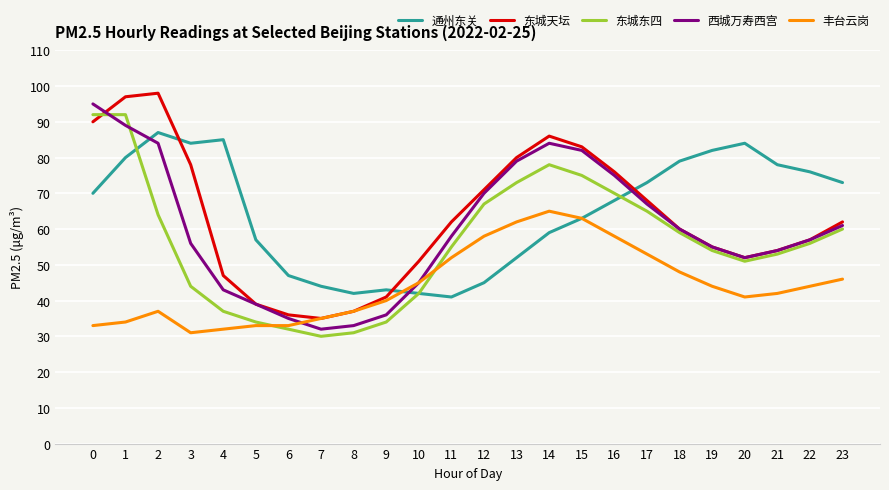

Is it true that 西城万寿西宫 equals 45 at 10?

True